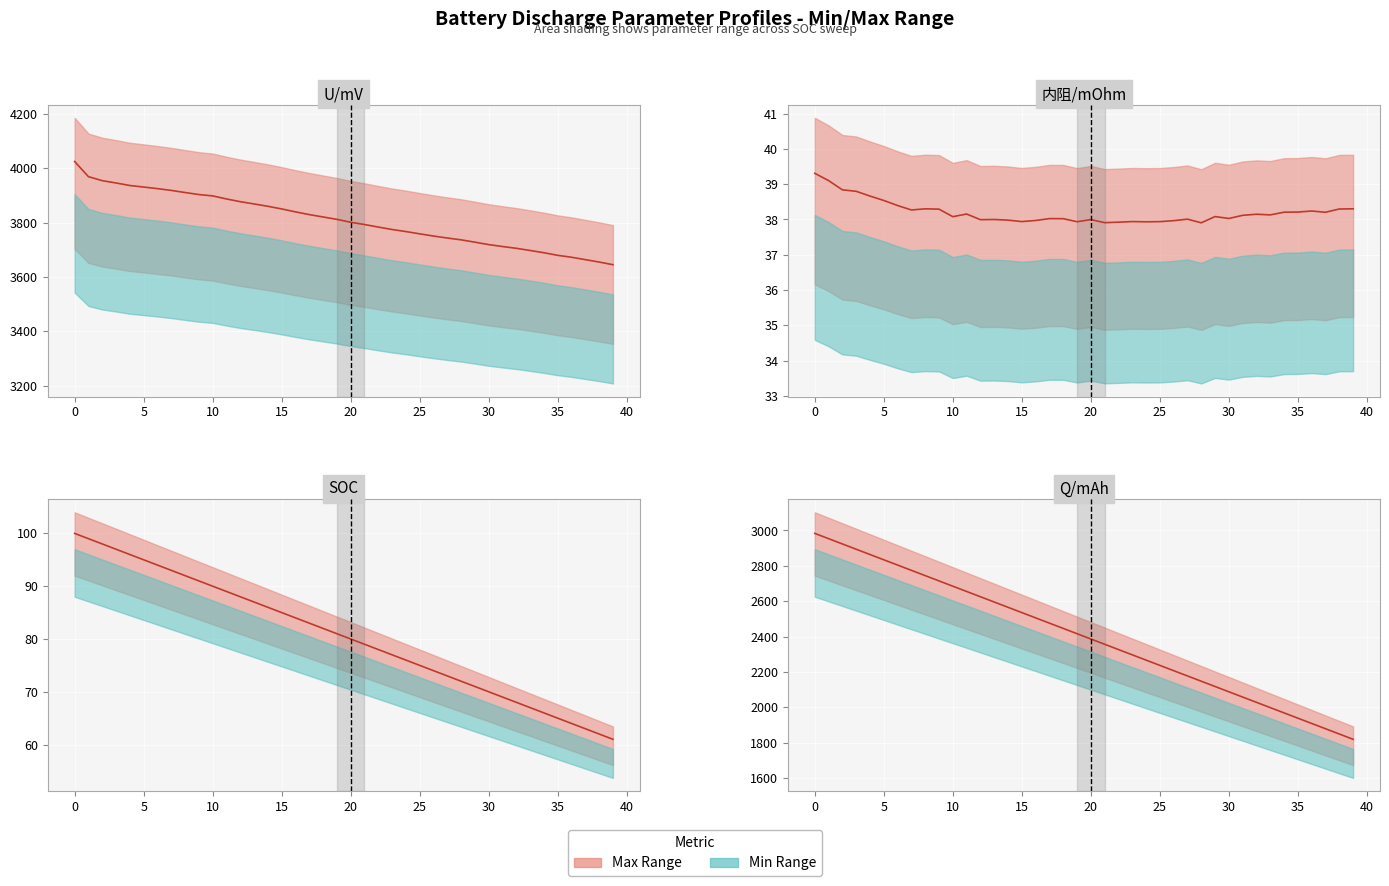

Which series has the largest total across all categories?

U/mV (actual)